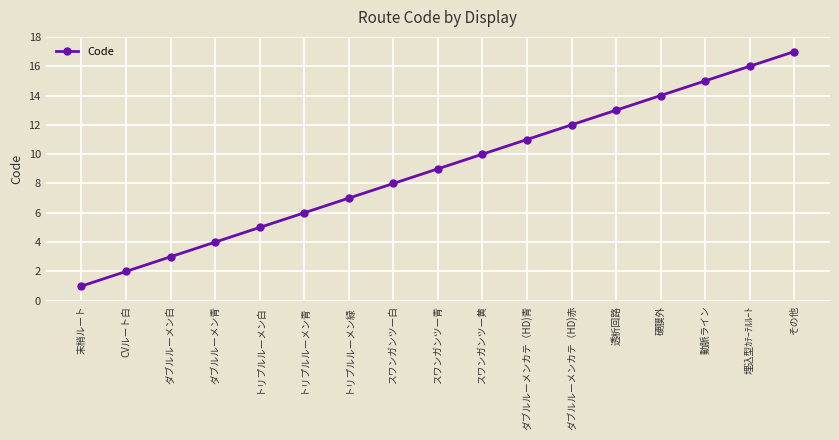

True or false: there are more than 1 points higher than both neighbors.

False